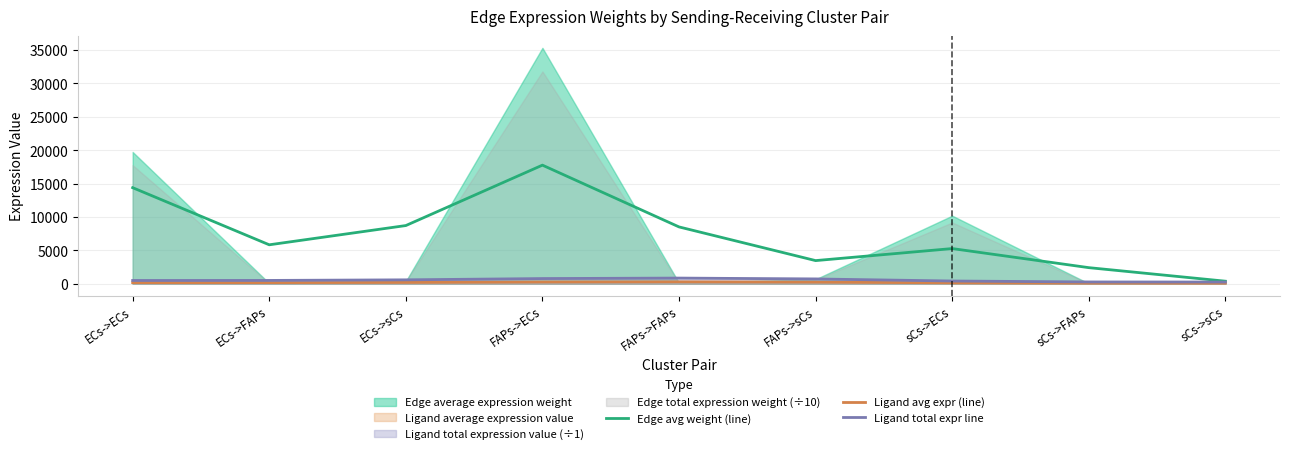

How many data points in Edge avg weight (line) are above 5827?

5